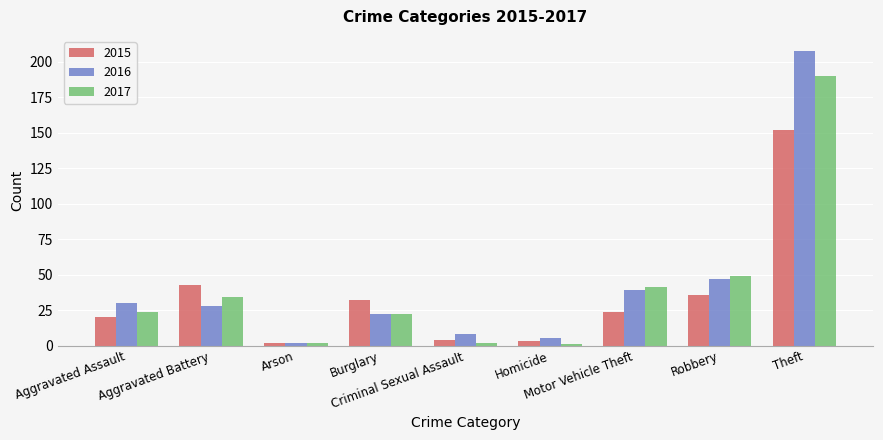

At which label does 2016 reach its minimum?

Arson